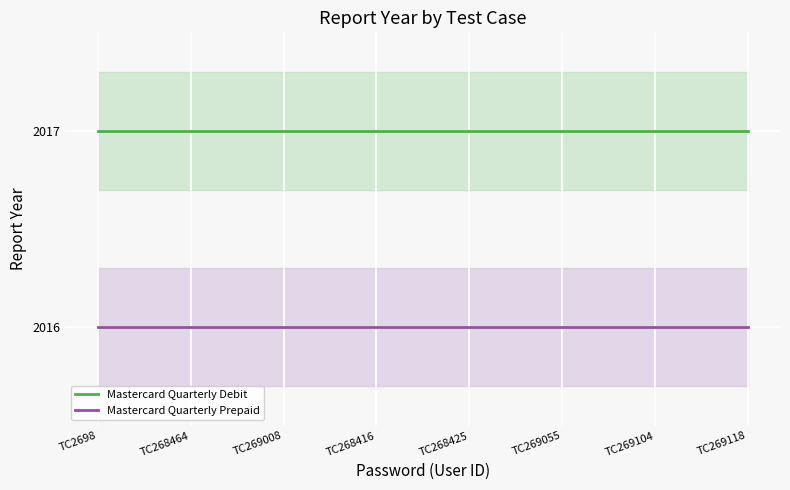

What is the label of the 6th point from the left?

TC269055